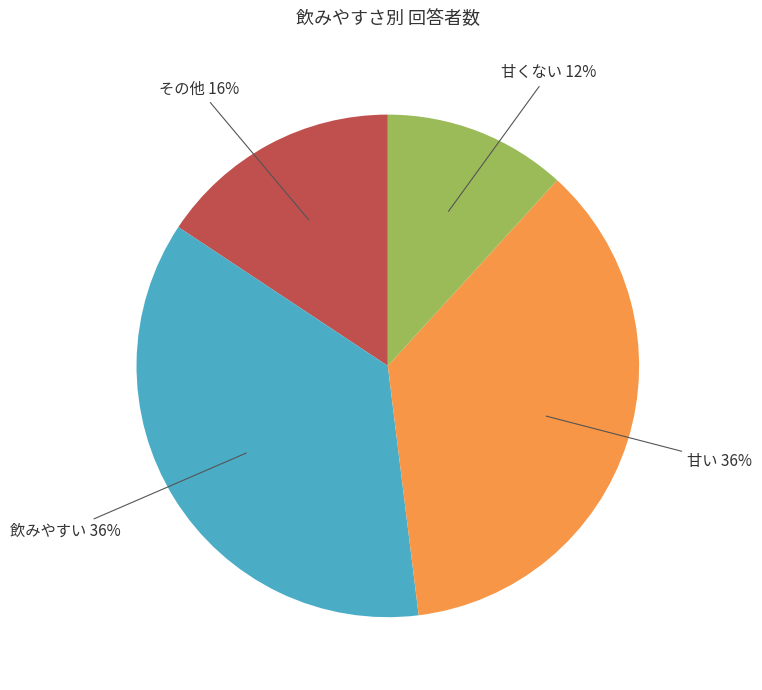

To the nearest percent, what is the average slice percentage?

25%